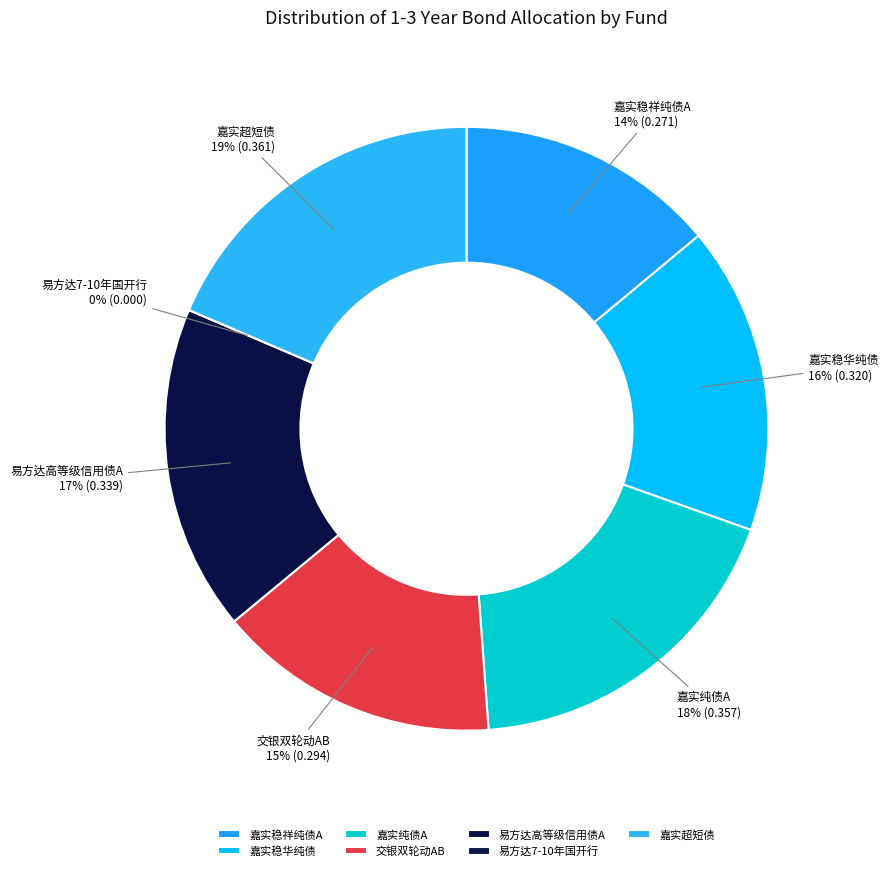

The 004544.OF slice represents 30% of the pie. True or false?

False